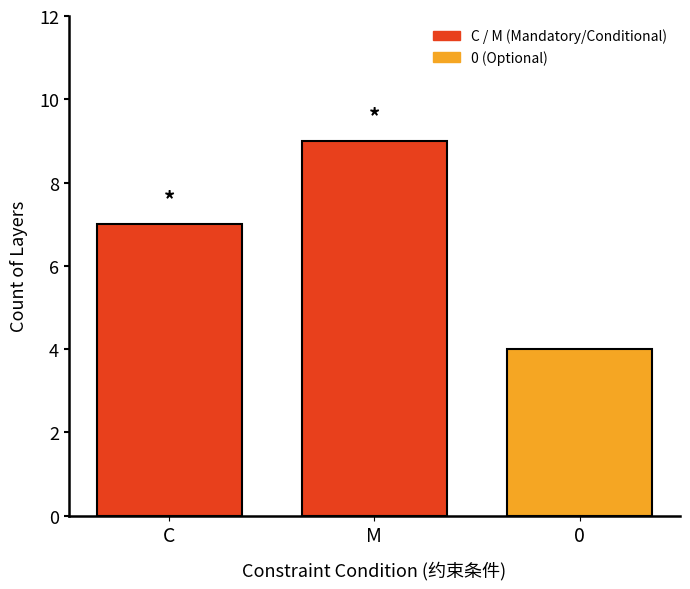

Does the chart contain stacked bars?

No